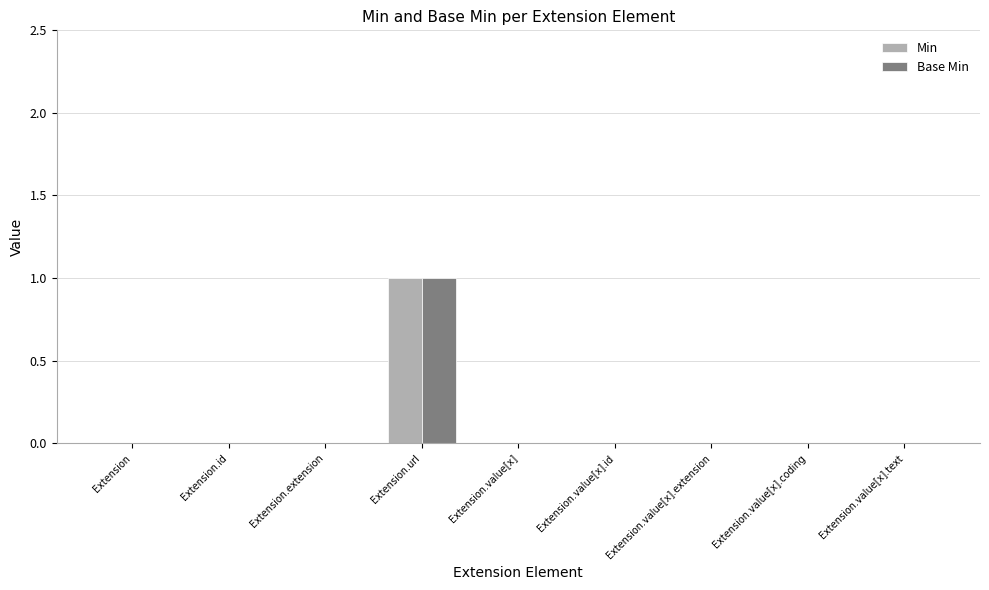

Which category has the highest value across all series?

Extension.url